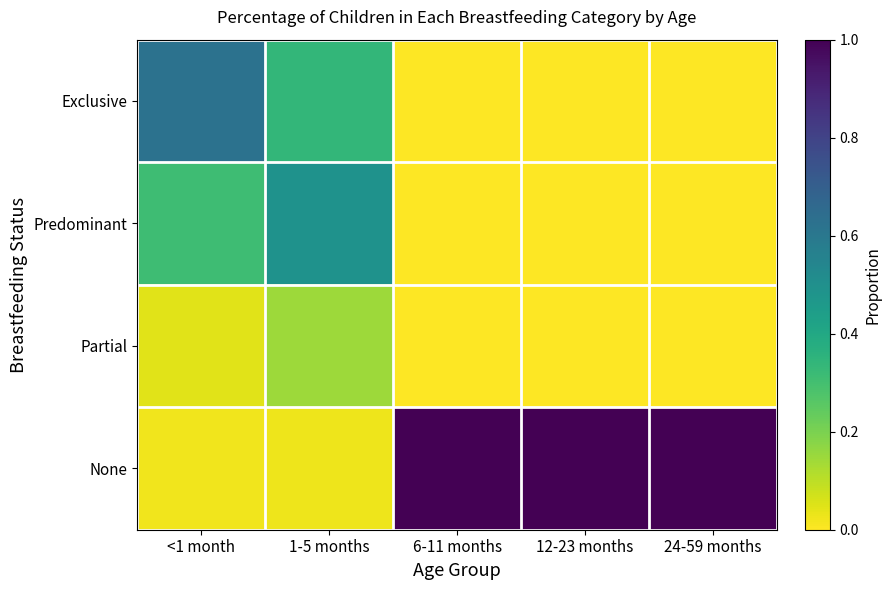

Reading right to left, extract all data points from this chart.

Exclusive: 24-59 months=0.0	12-23 months=0.0	6-11 months=0.0	1-5 months=0.3	<1 month=0.6
Predominant: 24-59 months=0.0	12-23 months=0.0	6-11 months=0.0	1-5 months=0.5	<1 month=0.3
Partial: 24-59 months=0.0	12-23 months=0.0	6-11 months=0.0	1-5 months=0.1	<1 month=0.0
None: 24-59 months=1.0	12-23 months=1.0	6-11 months=1.0	1-5 months=0.0	<1 month=0.0